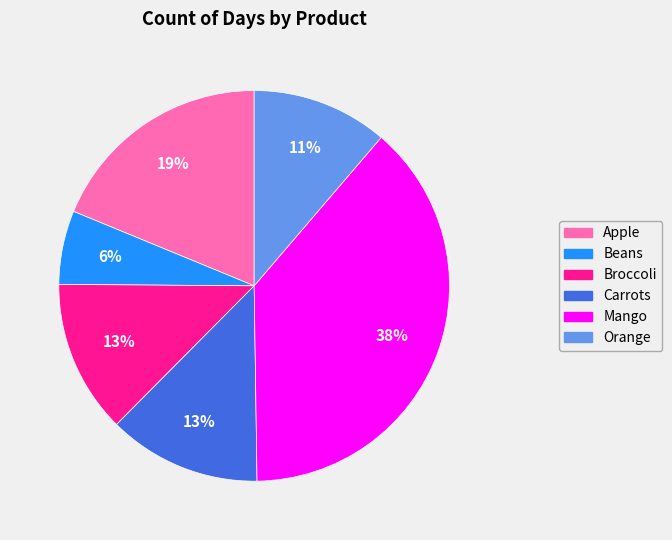

Do Carrots and Mango together represent more than half of the pie?

Yes